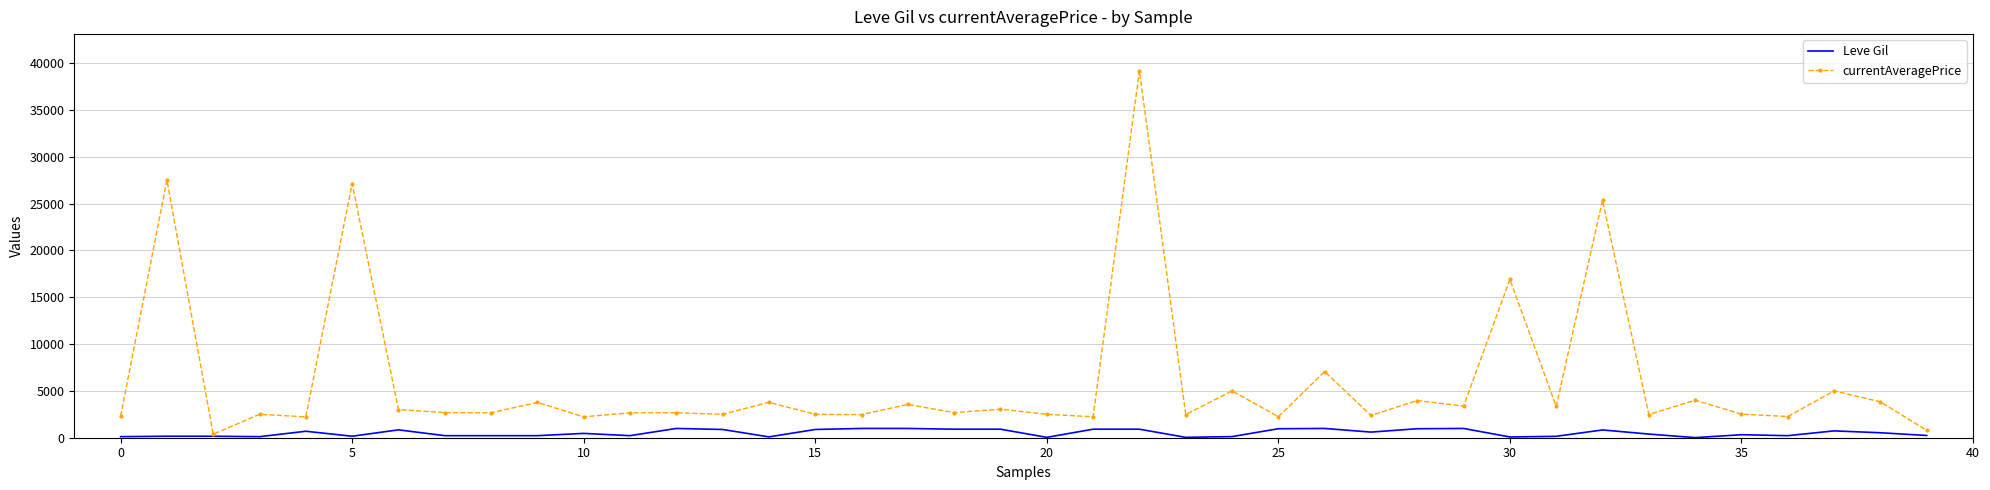

List the series in order of their peak value, highest first.

currentAveragePrice, Leve Gil